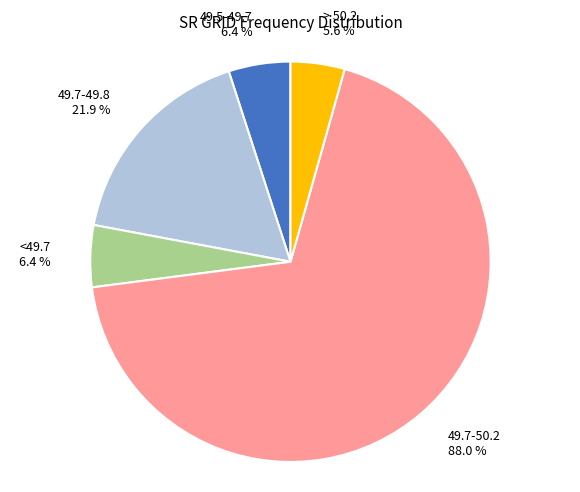

Is 49.7-50.2 the majority of the pie?

Yes